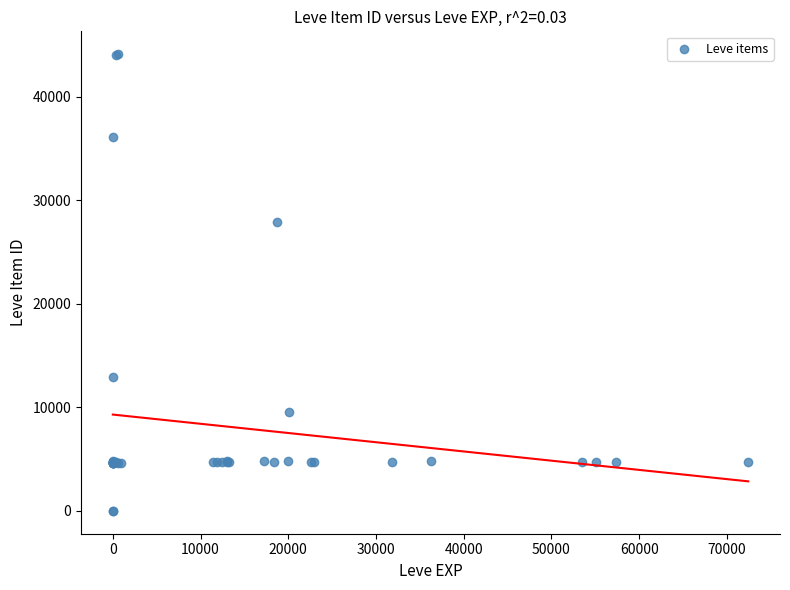

What Y value in the scatter plot is closest to 22048?

27884